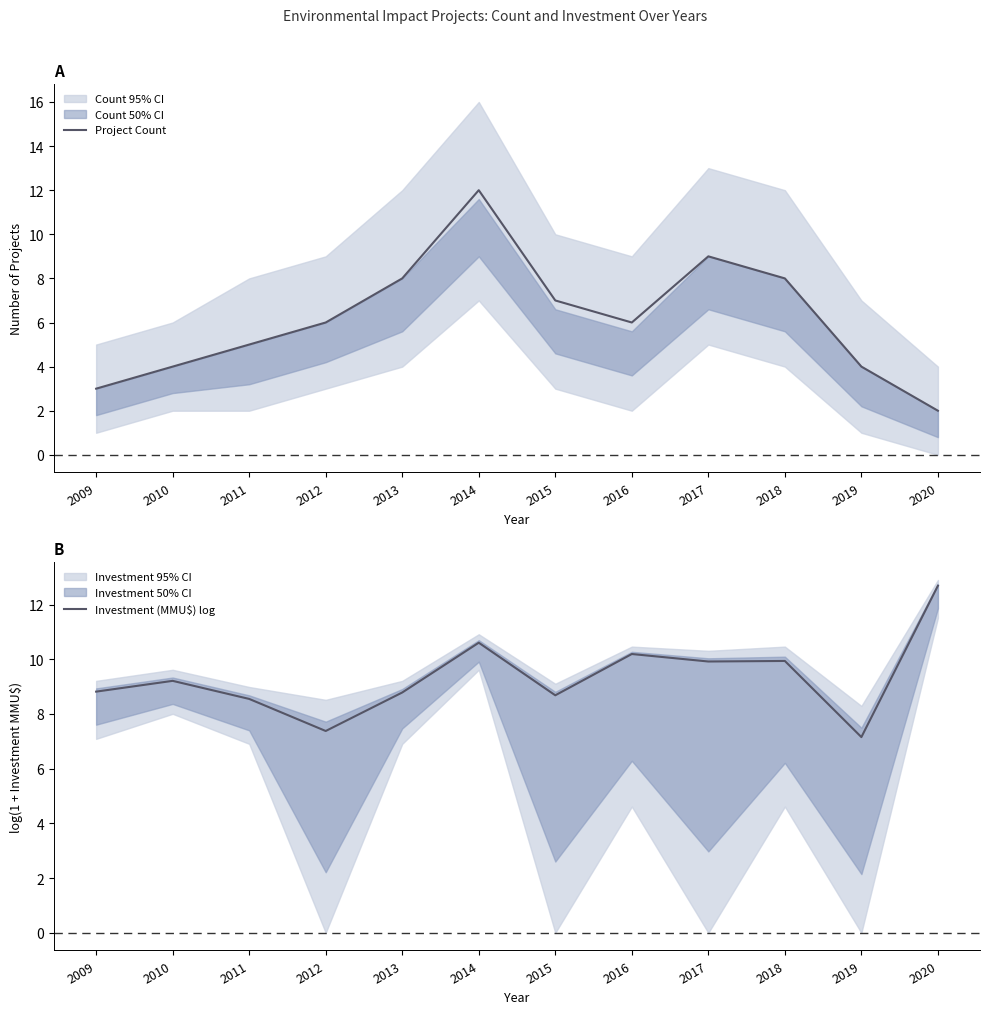

Which series has the largest total across all categories?

Investment (MMU$) log